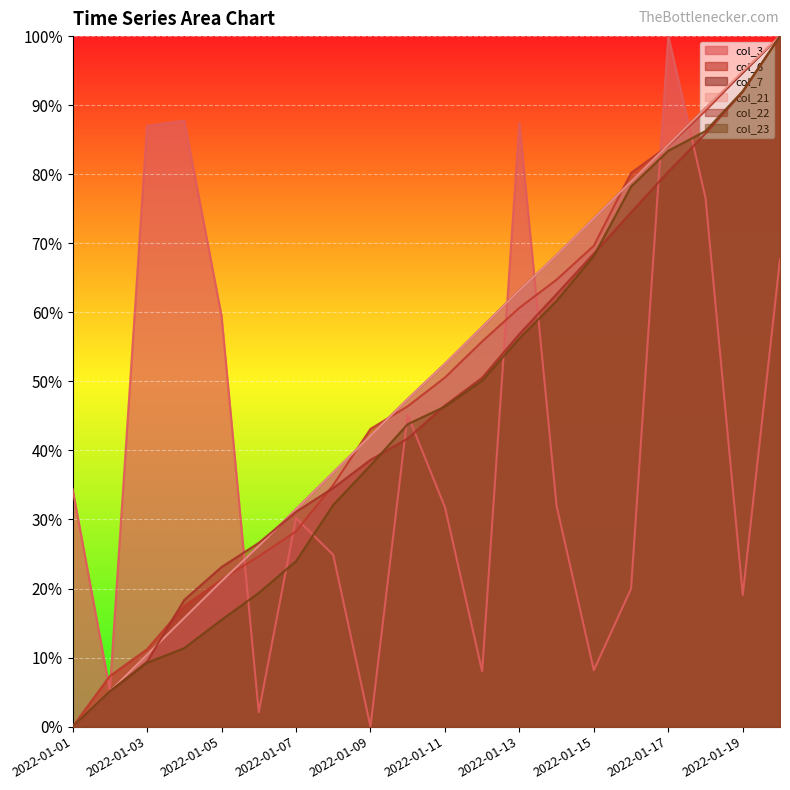

What are all the series names shown in the legend?

col_3, col_6, col_7, col_21, col_22, col_23